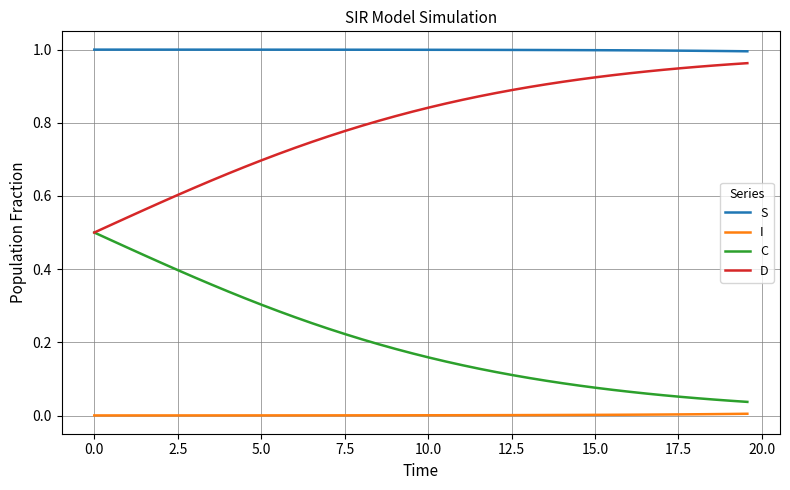

True or false: S and D intersect in this chart.

False